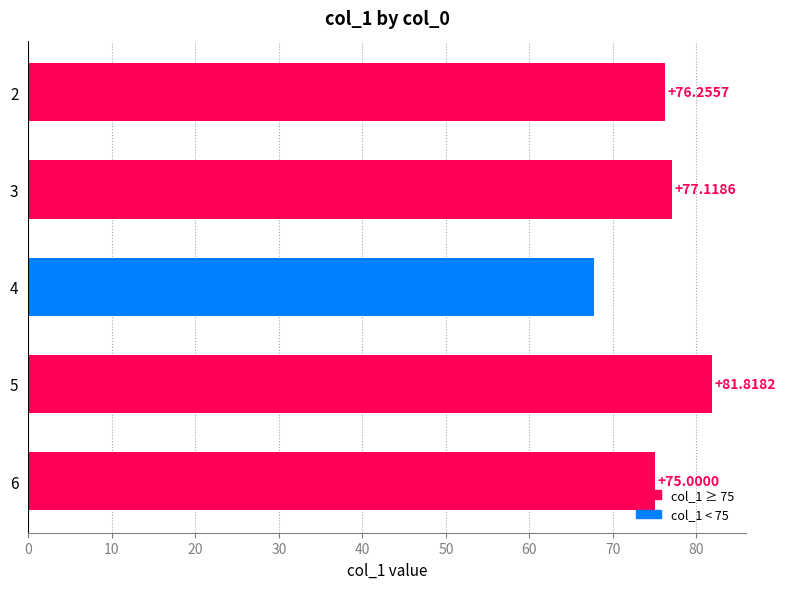

What is the maximum value shown in the chart?

81.8